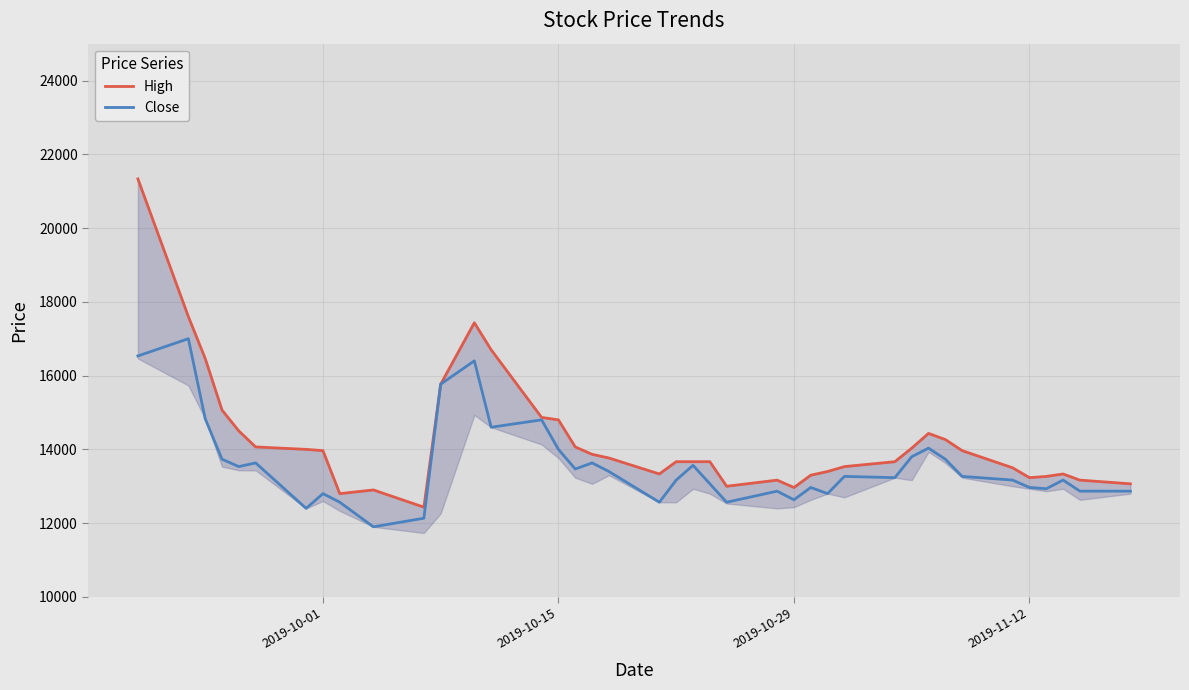

What is the lowest value of the Close series?

11900